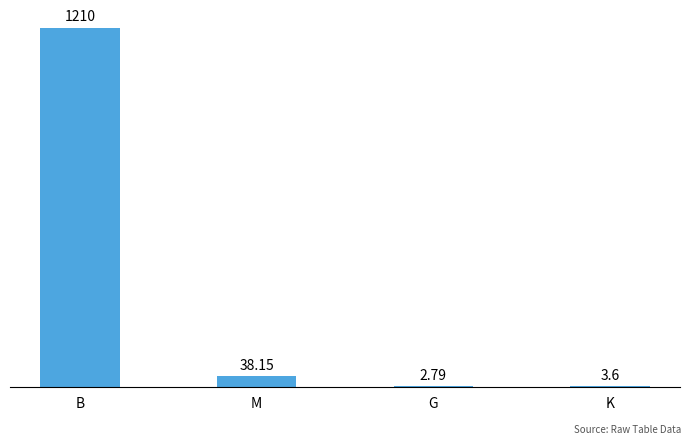

Which category has the highest value across all series?

B